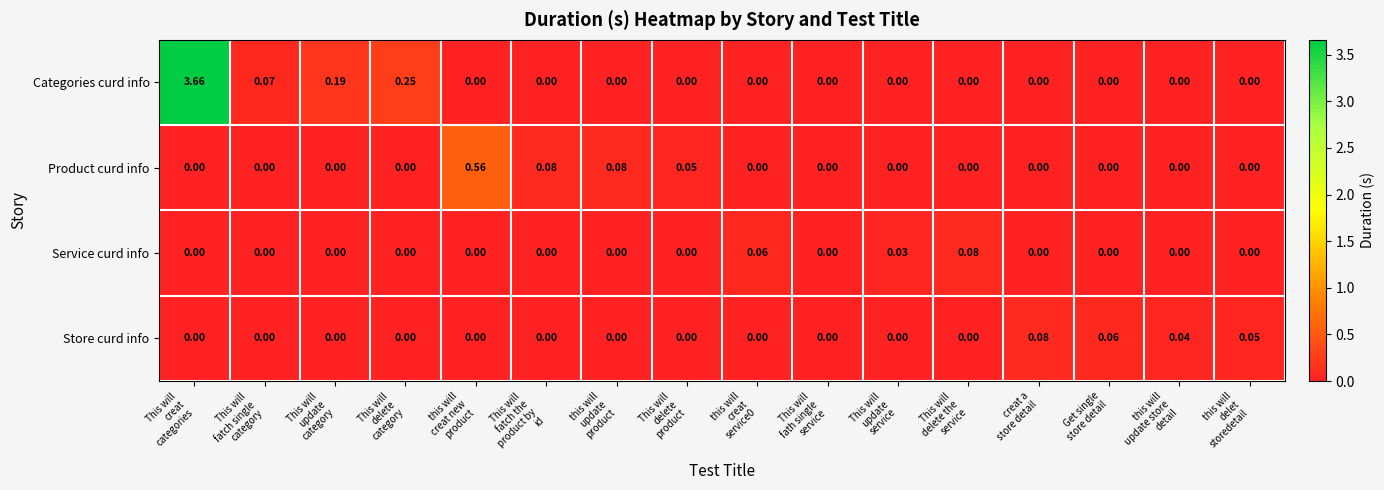

Which series has the largest range (max minus min)?

Categories curd info